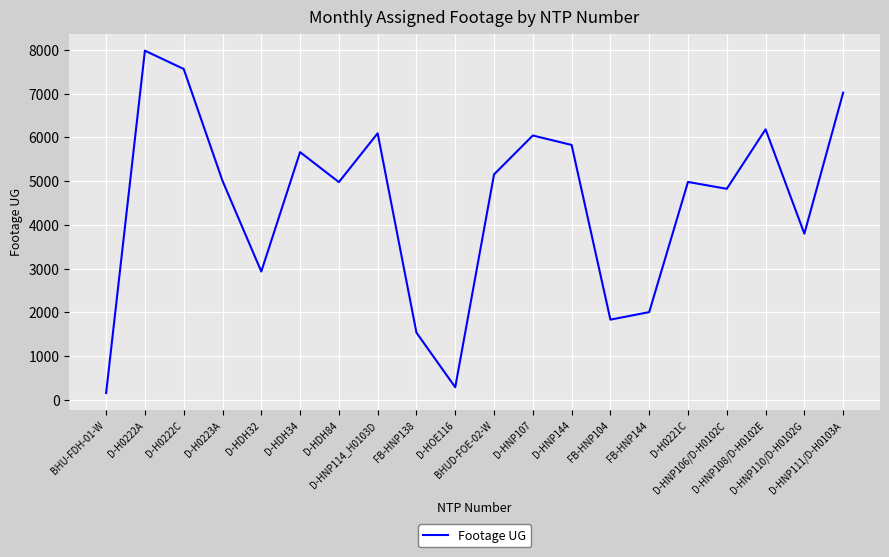

How many interior local peaks (higher than both neighbors) does the data have?

6